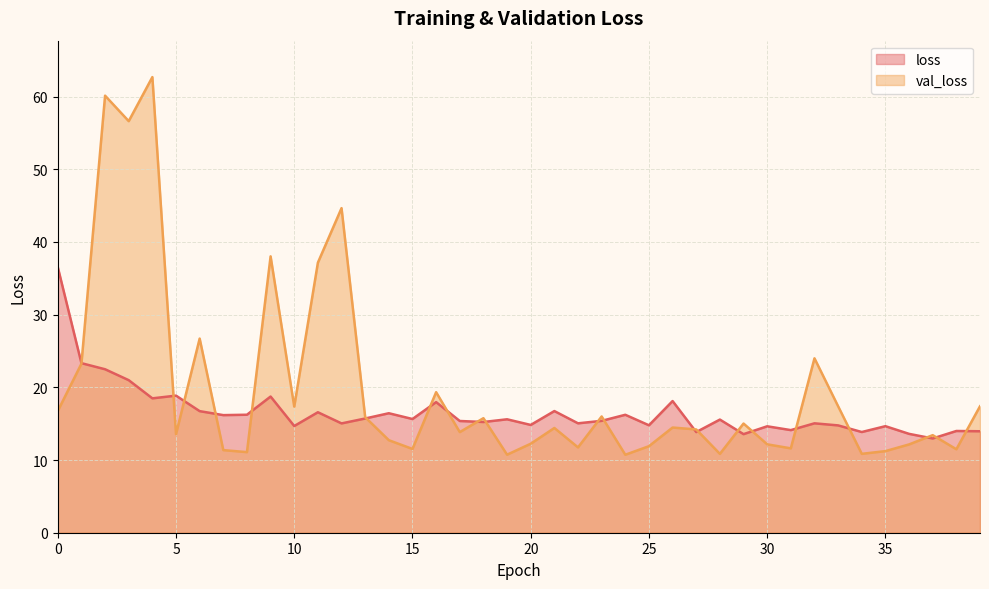

Reading left to right, extract all data points from this chart.

loss: 36.5	23.3	22.5	21.0	18.5	18.9	16.7	16.2	16.2	18.7	14.7	16.6	15.0	15.7	16.4	15.6	18.0	15.4	15.2	15.6	14.8	16.7	15.1	15.4	16.2	14.8	18.1	13.8	15.6	13.6	14.6	14.1	15.0	14.8	13.9	14.7	13.6	13.0	14.0	14.0
val_loss: 16.7	23.2	60.1	56.6	62.7	13.6	26.7	11.4	11.1	38.0	17.3	37.2	44.7	15.9	12.7	11.5	19.3	13.8	15.8	10.7	12.2	14.4	11.7	16.0	10.7	11.9	14.5	14.2	10.8	15.0	12.2	11.6	24.0	17.4	10.9	11.2	12.1	13.4	11.5	17.4